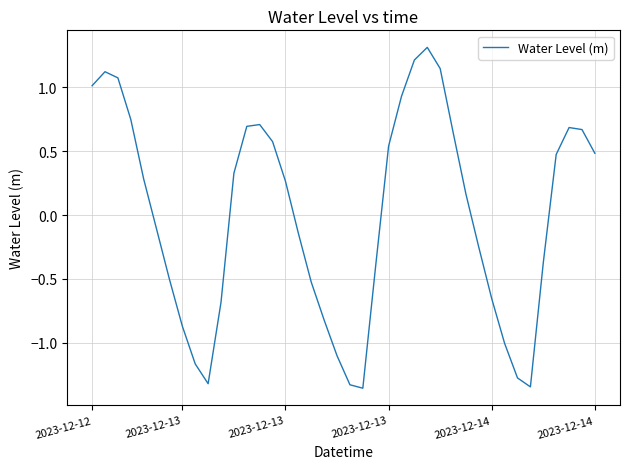

What is the maximum value shown in the chart?

1.3